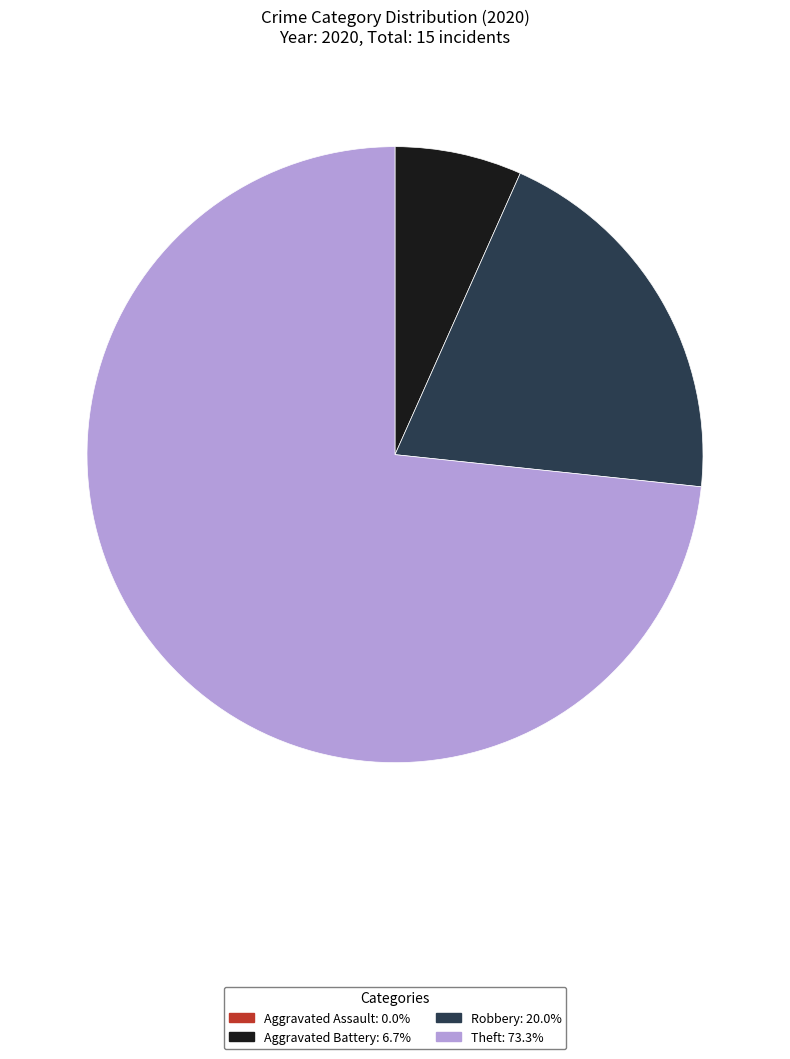

Does any single category account for the majority?

Yes